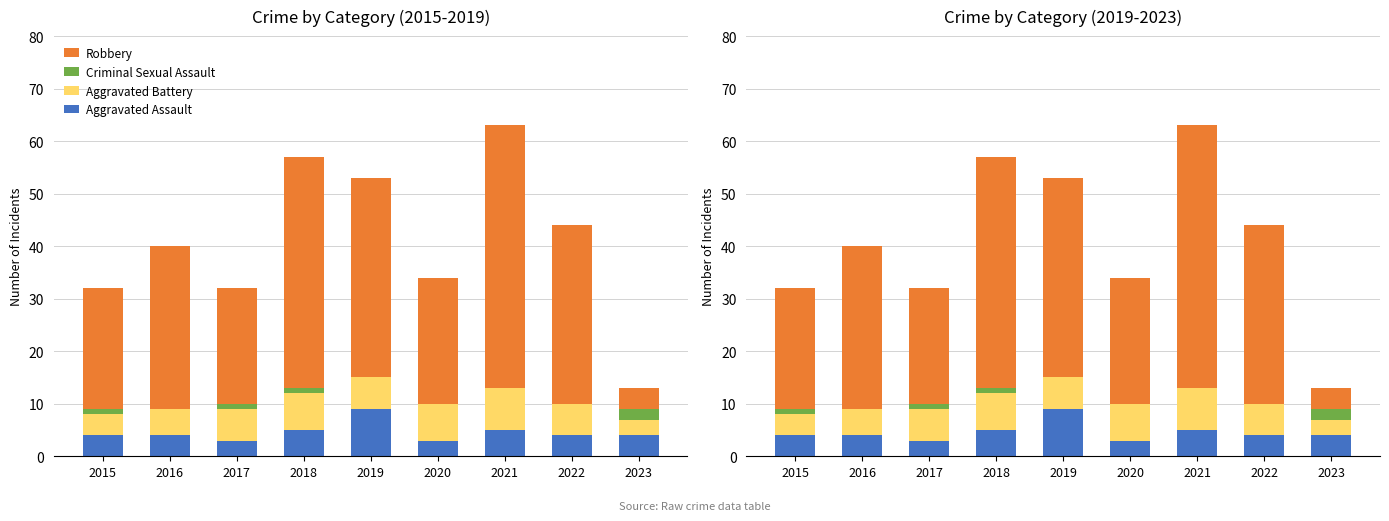

What is the difference between the Aggravated Assault values at 2020 and 2019?

6